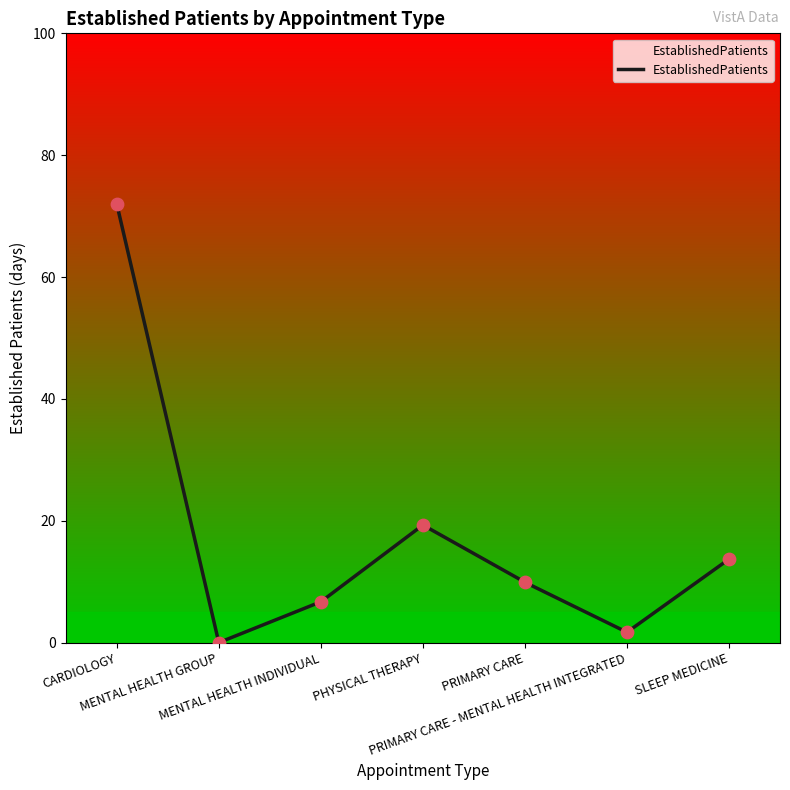

What is the change in value from CARDIOLOGY to PRIMARY CARE - MENTAL HEALTH INTEGRATED?

-70.3